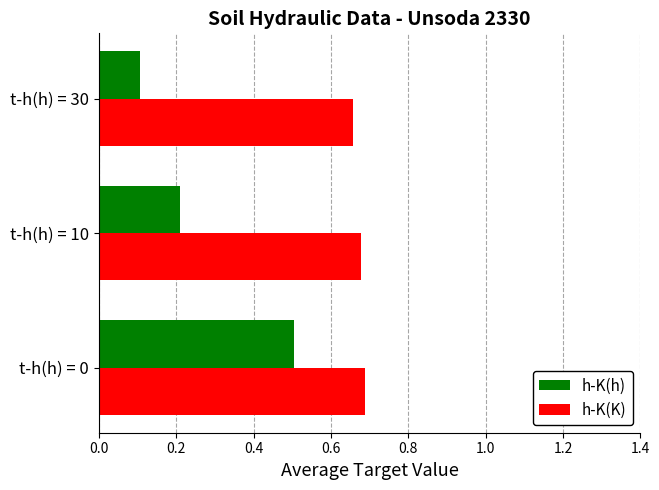

Between t-h(h) = 0 and t-h(h) = 30, which series saw the biggest shift?

h-K(h)